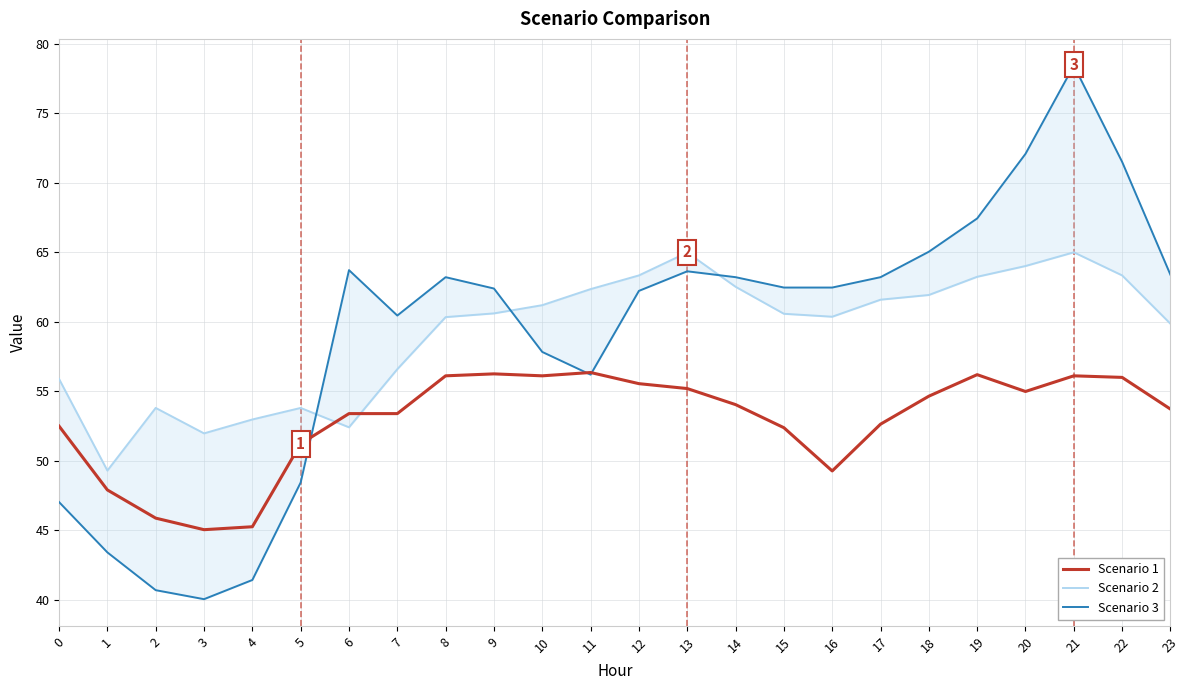

At which label is Scenario 3 closest to 59?

10